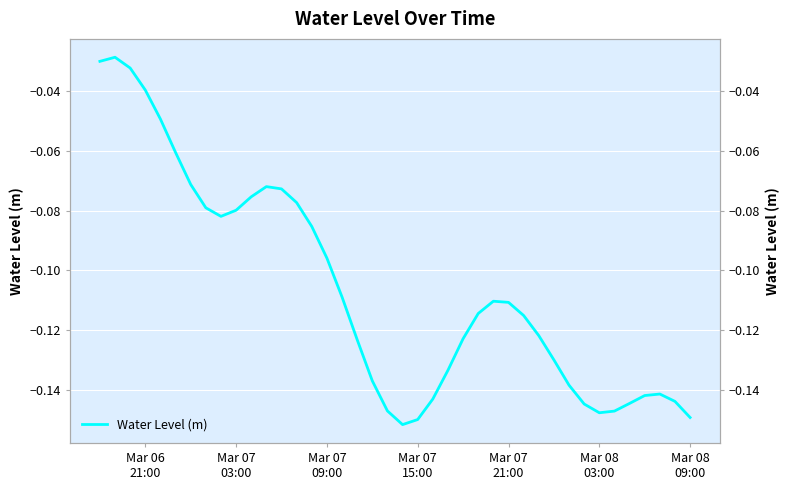

Is it true that the value at 13 is -0.1?

False